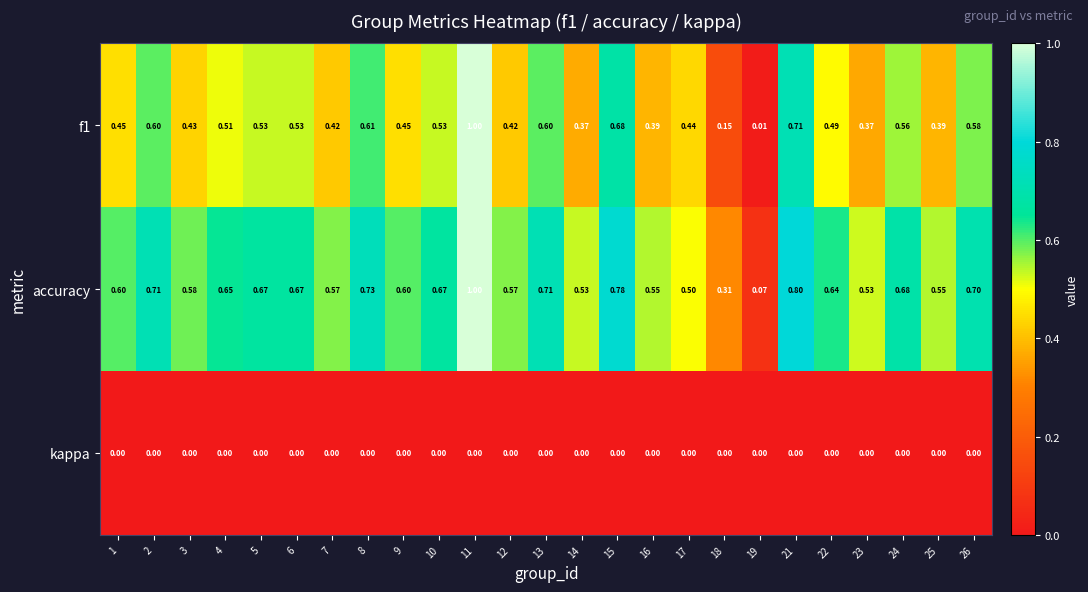

Which series has the largest total across all categories?

accuracy